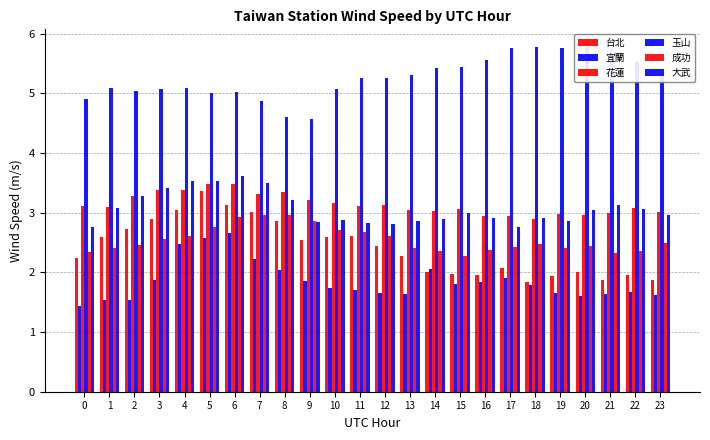

How many categories are shown in the chart?

24